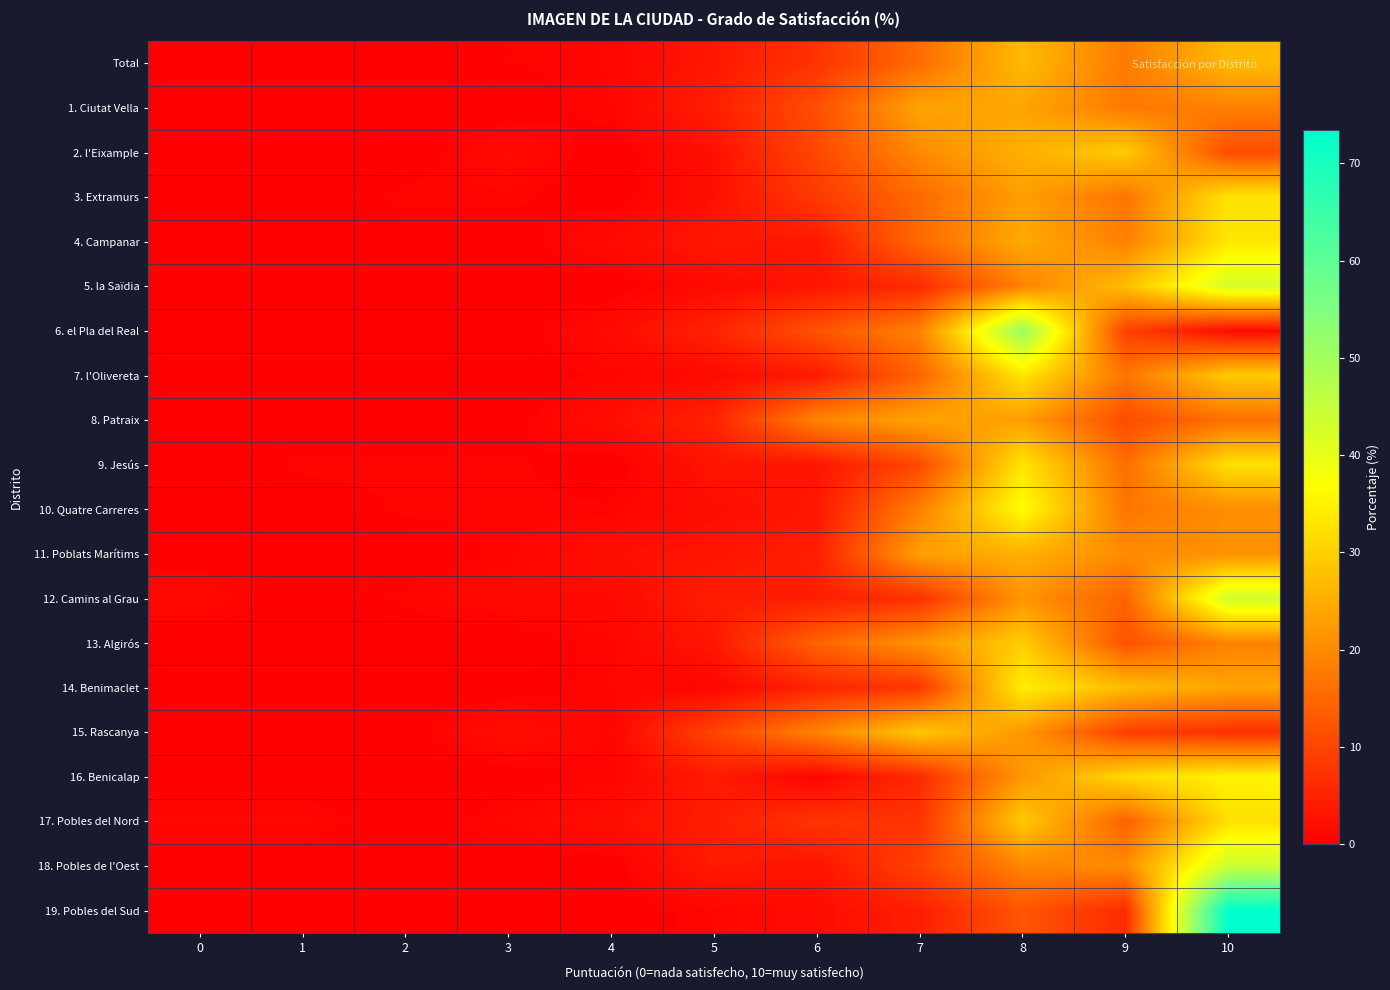

At which category is the sum across all series the highest?

10